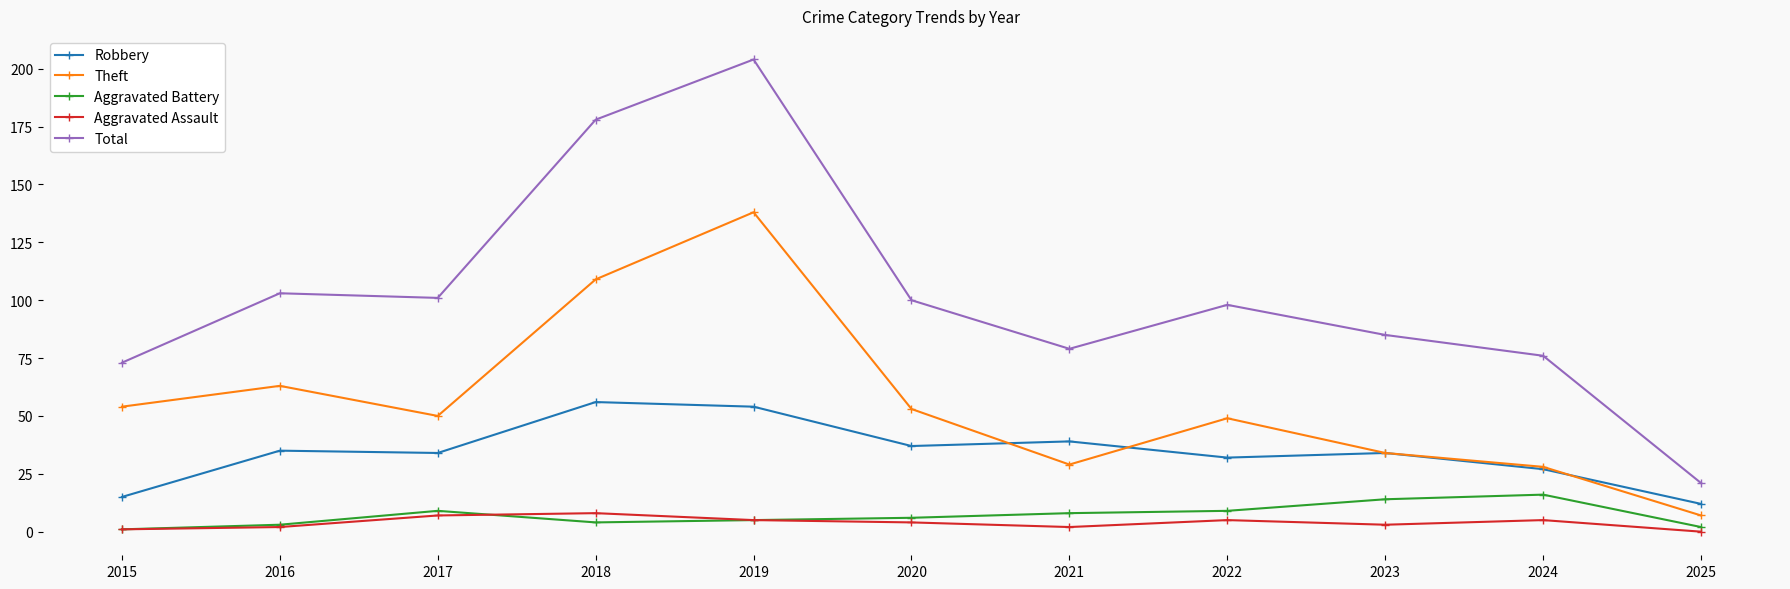

What is the minimum value for Aggravated Battery?

1